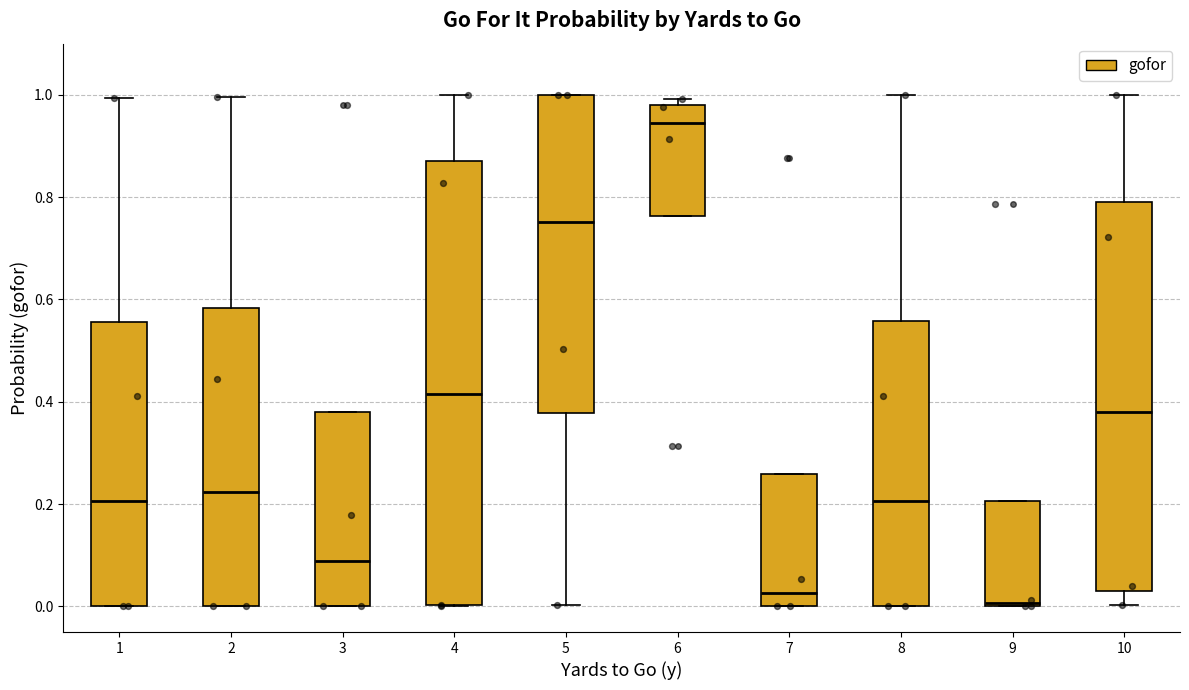

Reading left to right, transcribe this box plot: for each box, give where its median line is, the range the box spans, and where its two whiskers end, as read against the y-axis. The values are not printed on the chart, so give them approximately, as read against the axis.

1: median 0.20, box 0.00 to 0.56, whiskers 0.00 to 1.00
2: median 0.22, box 0.00 to 0.58, whiskers 0.00 to 1.00
3: median 0.08, box 0.00 to 0.38, whiskers 0.00 to 0.38
4: median 0.42, box 0.00 to 0.88, whiskers 0.00 to 1.00
5: median 0.76, box 0.38 to 1.00, whiskers 0.00 to 1.00
6: median 0.94, box 0.76 to 0.98, whiskers 0.76 to 1.00
7: median 0.02, box 0.00 to 0.26, whiskers 0.00 to 0.26
8: median 0.20, box 0.00 to 0.56, whiskers 0.00 to 1.00
9: median 0.00 (just above the box's lower edge), box 0.00 to 0.20, whiskers 0.00 to 0.20
10: median 0.38, box 0.04 to 0.80, whiskers 0.00 to 1.00